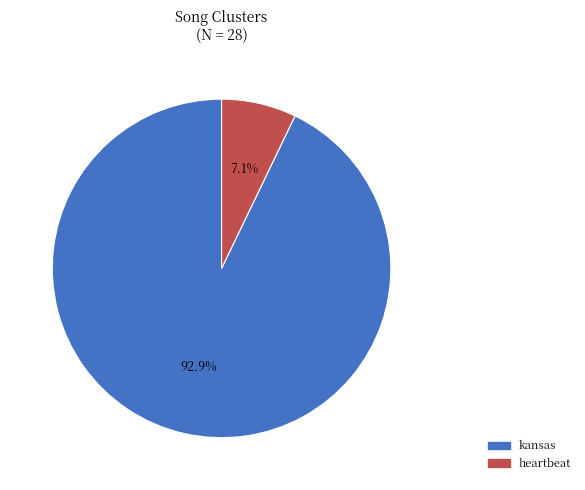

What is the largest slice in the pie chart?

kansas